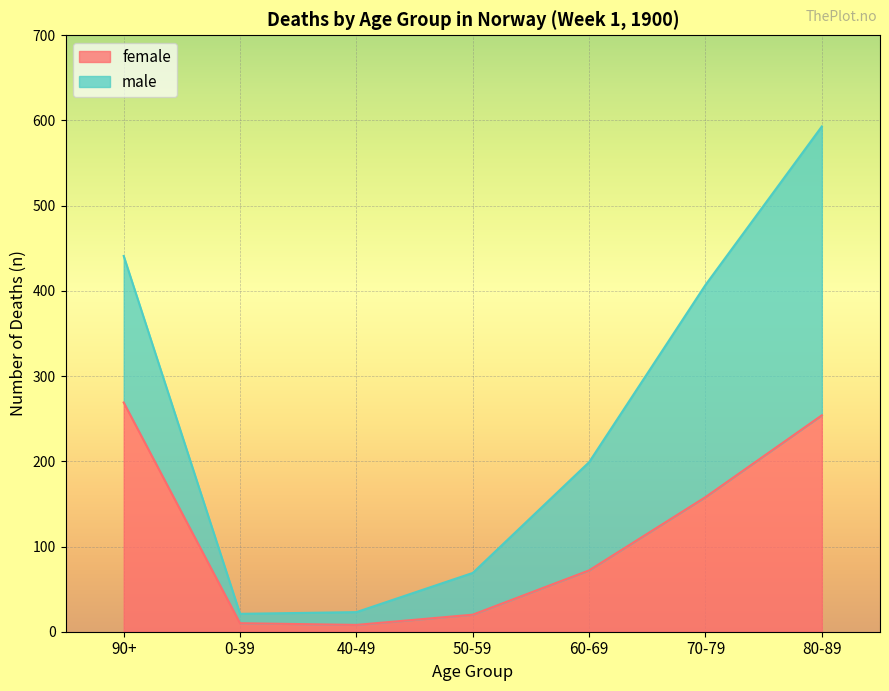

Rank the categories by value from highest to lowest.

90+, 80-89, 70-79, 60-69, 50-59, 0-39, 40-49